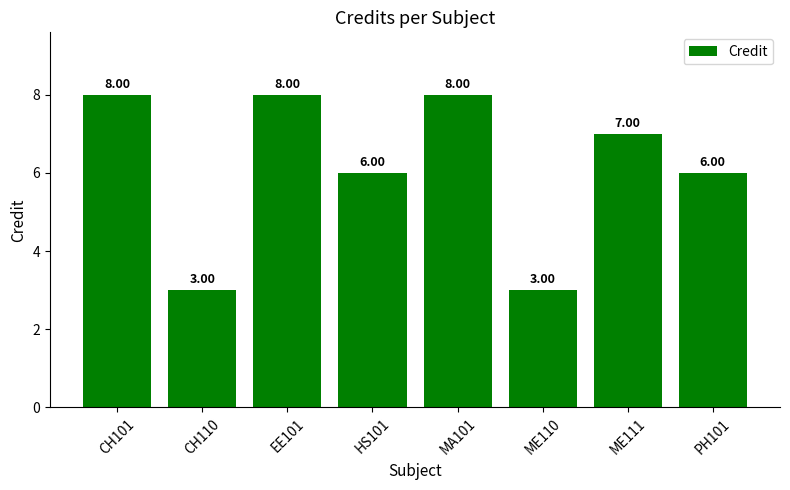

Approximately how many times larger is the value at EE101 compared to HS101?

1.3